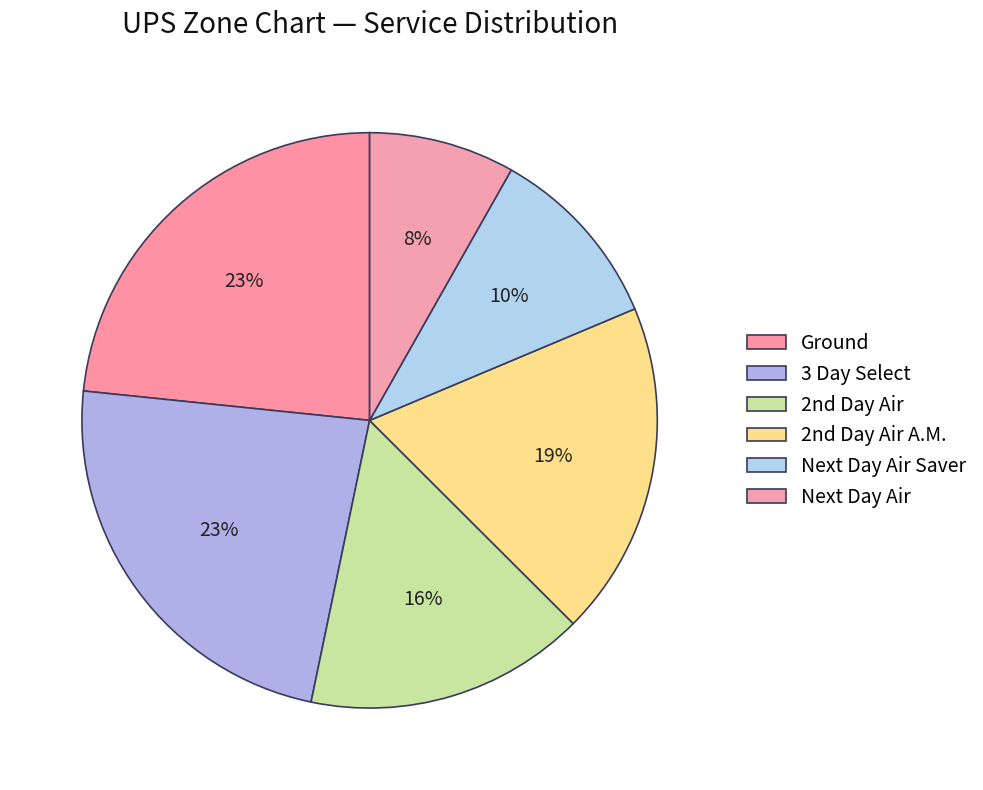

To the nearest percent, what is the average slice percentage?

17%